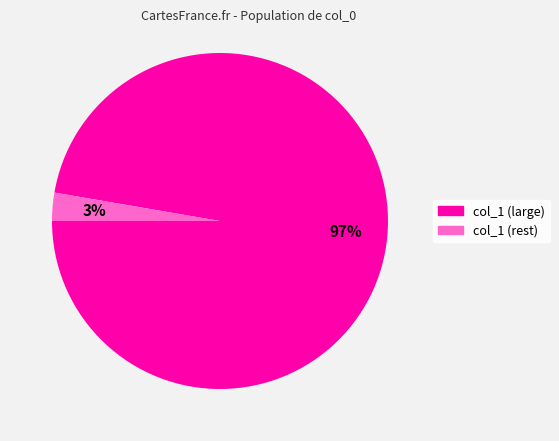

How many segments does this pie chart have?

2